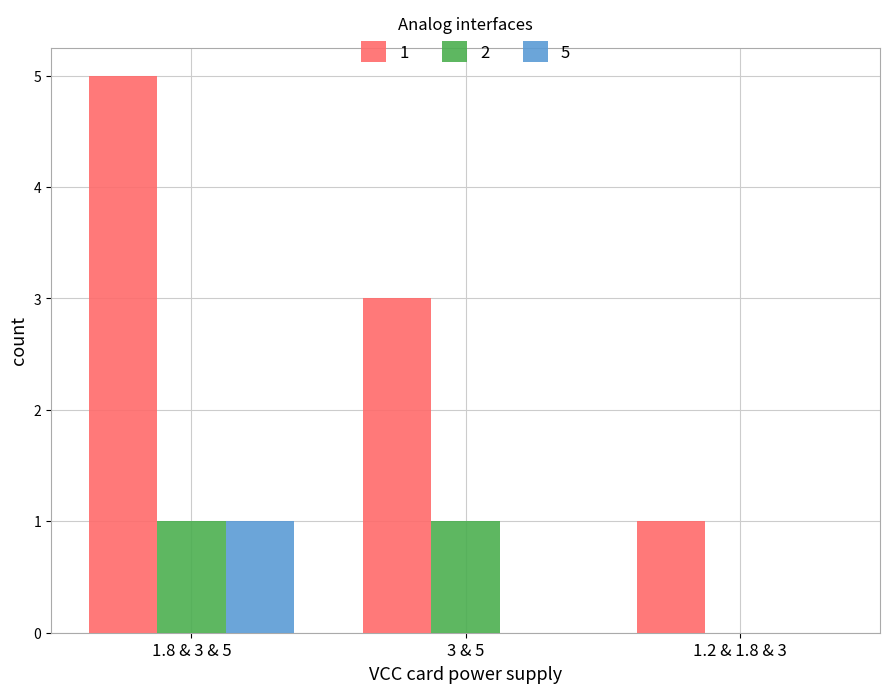

What is the maximum value shown in the chart?

5